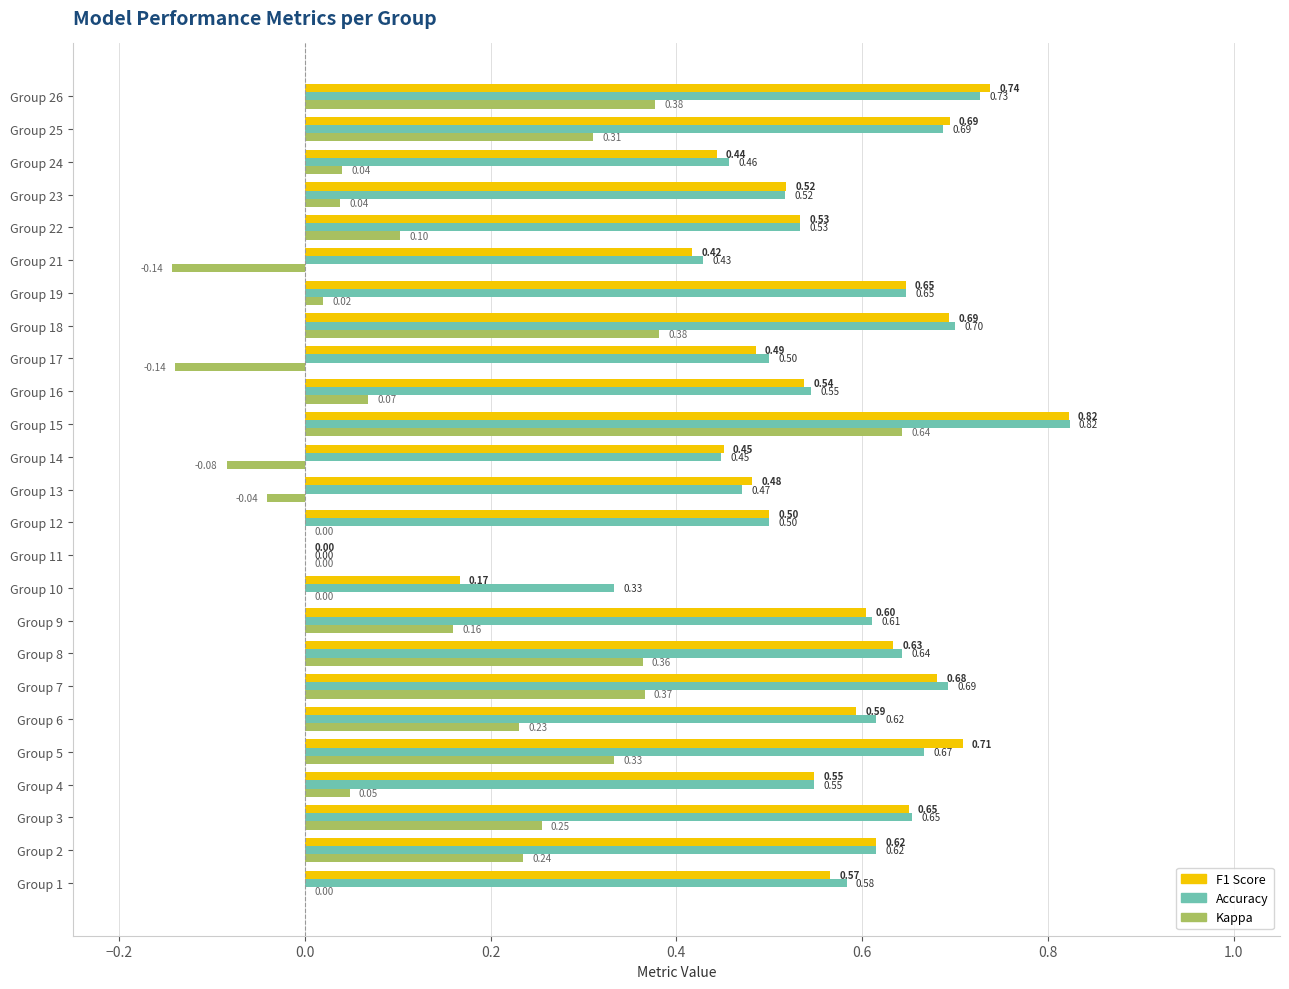

What is the total value across all series at Group 9?

1.4